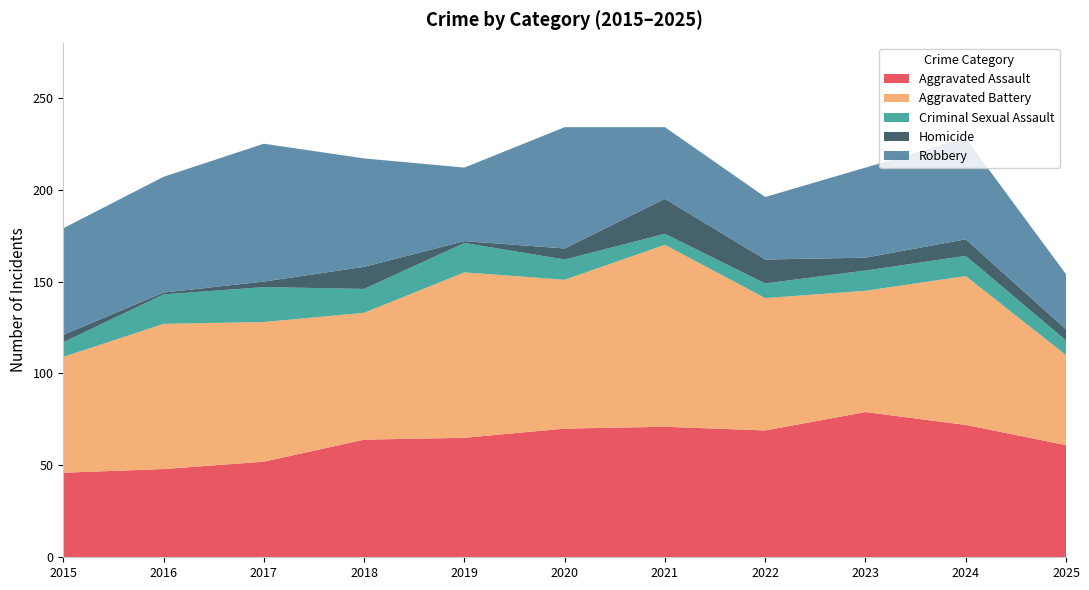

Reading right to left, transcribe all the data shown in this chart.

Aggravated Assault: 2025=61	2024=72	2023=79	2022=69	2021=71	2020=70	2019=65	2018=64	2017=52	2016=48	2015=46
Aggravated Battery: 2025=49	2024=81	2023=66	2022=72	2021=99	2020=81	2019=90	2018=69	2017=76	2016=79	2015=63
Criminal Sexual Assault: 2025=8	2024=11	2023=11	2022=8	2021=6	2020=11	2019=16	2018=13	2017=19	2016=16	2015=8
Homicide: 2025=6	2024=9	2023=7	2022=13	2021=19	2020=6	2019=1	2018=12	2017=3	2016=1	2015=4
Robbery: 2025=30	2024=55	2023=49	2022=34	2021=39	2020=66	2019=40	2018=59	2017=75	2016=63	2015=58